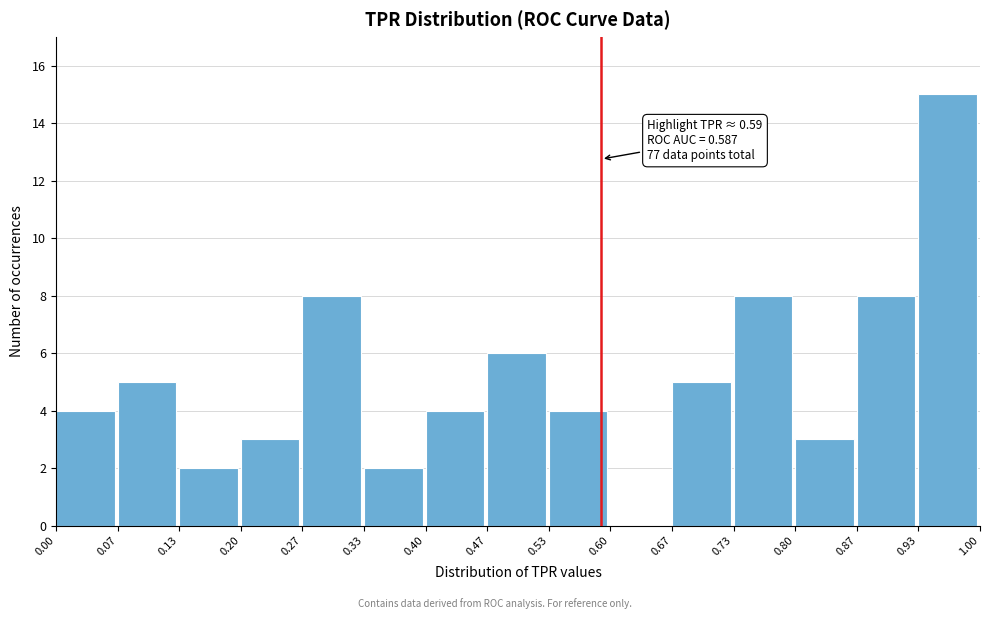

Which range on the x-axis has the tallest bar?

0.93 to 1.00